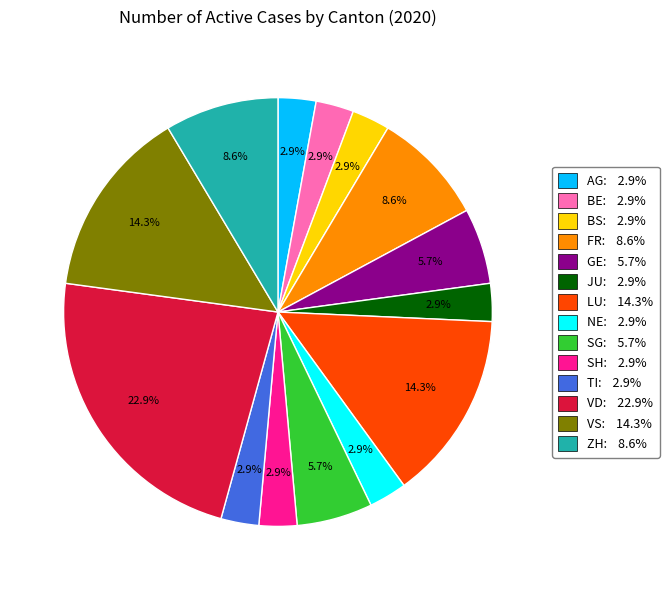

To the nearest percent, what is the difference between the VS and BS slice percentages?

11%